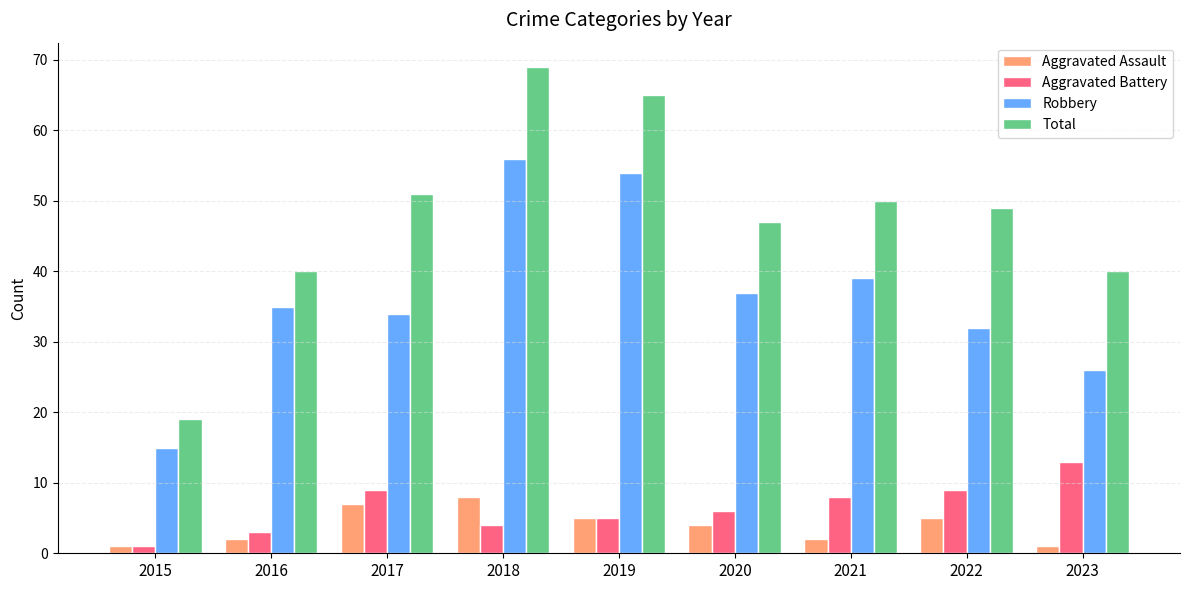

Which series has the largest range (max minus min)?

Total